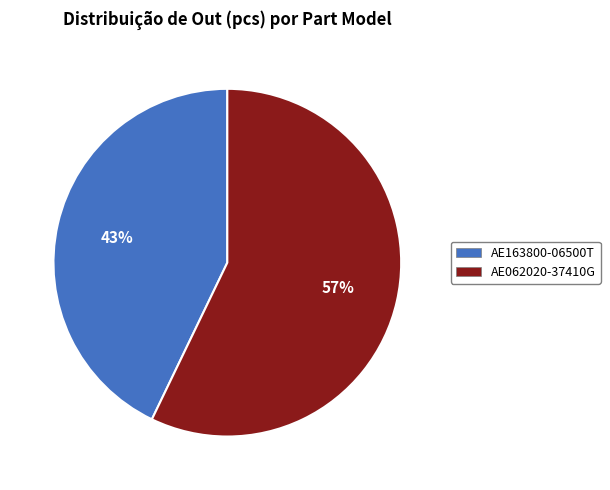

What is the smallest slice in the pie chart?

AE163800-06500T